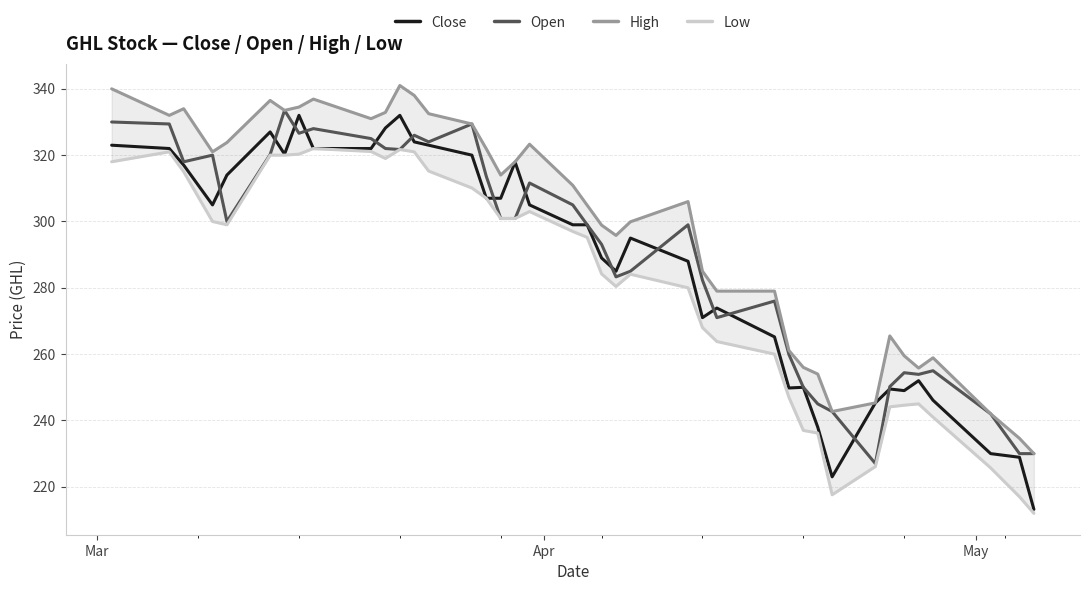

What is the minimum value for High?

230.0